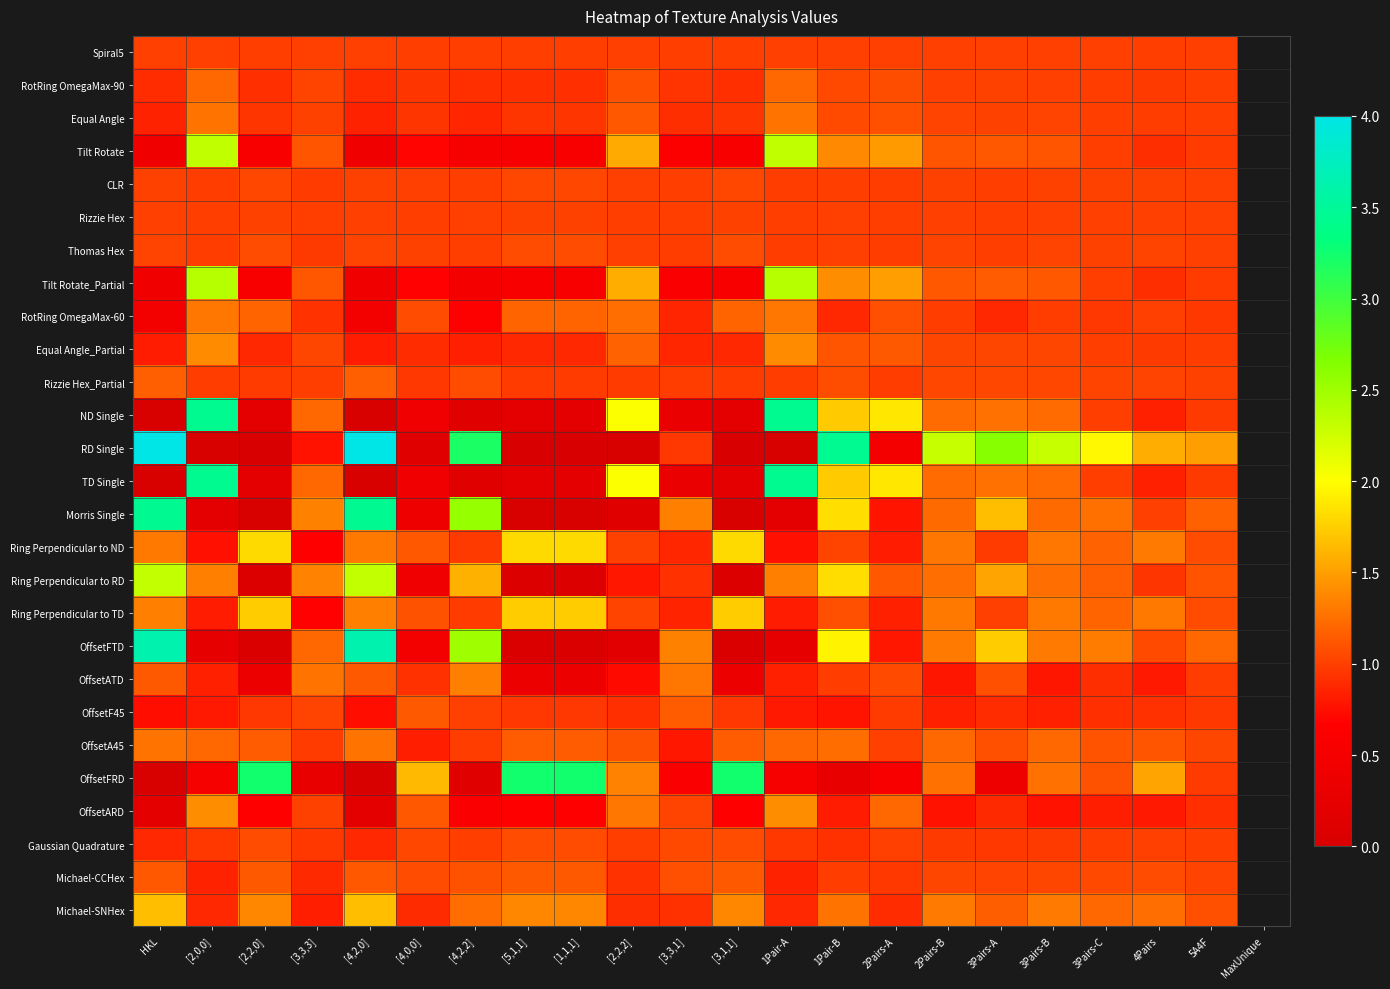

List the series in order of their peak value, highest first.

RD Single, OffsetFTD, Morris Single, ND Single, TD Single, OffsetFRD, Tilt Rotate_Partial, Tilt Rotate, Ring Perpendicular to RD, Ring Perpendicular to ND, Ring Perpendicular to TD, Michael-SNHex, OffsetARD, Equal Angle_Partial, OffsetATD, RotRing OmegaMax-60, OffsetA45, Equal Angle, RotRing OmegaMax-90, Rizzie Hex_Partial, OffsetF45, Michael-CCHex, Thomas Hex, Gaussian Quadrature, CLR, Rizzie Hex, Spiral5